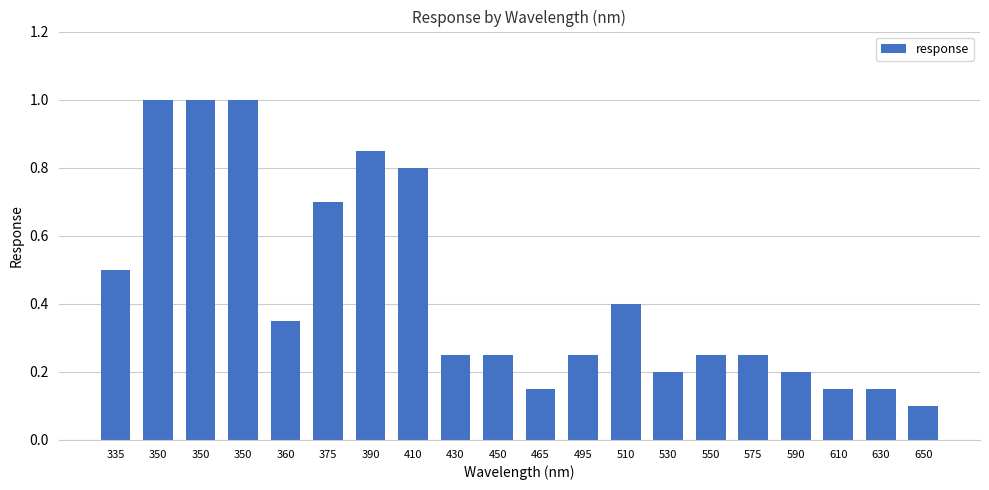

Where is the data nearest to the value 0?

650